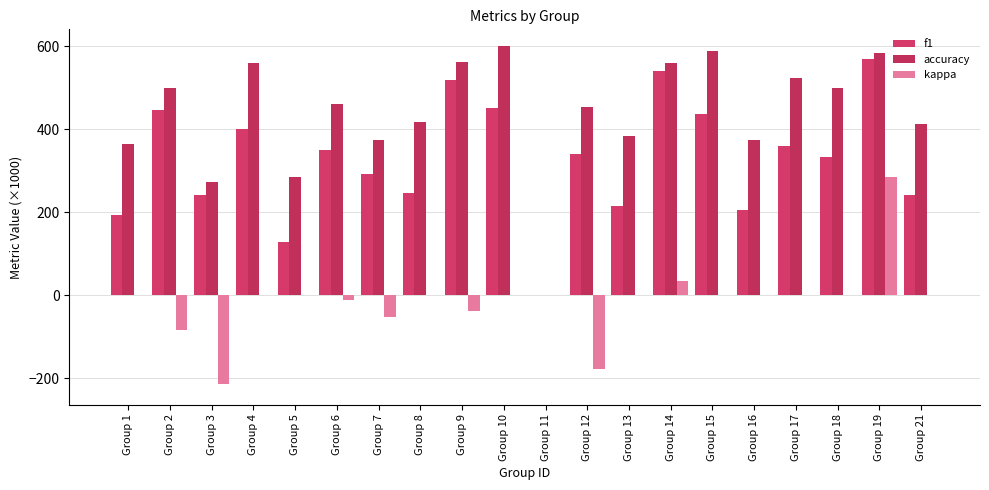

At which category is the sum across all series the highest?

Group 19